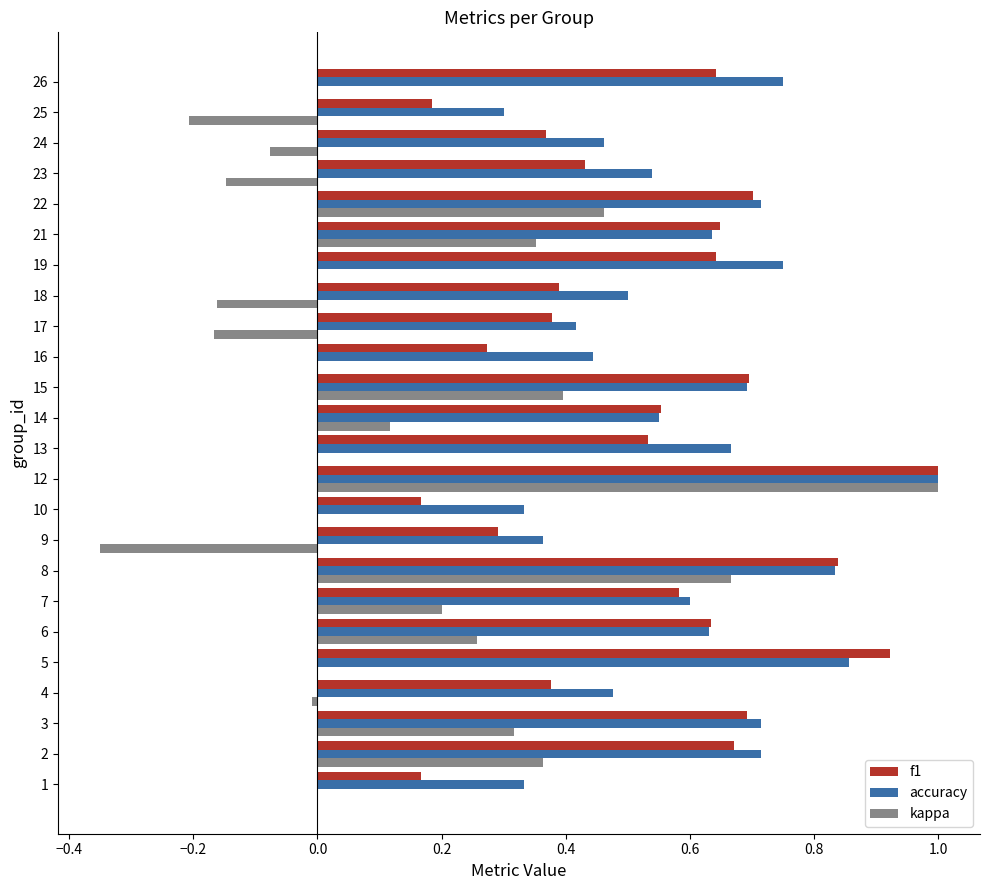

Which category has the highest value across all series?

12